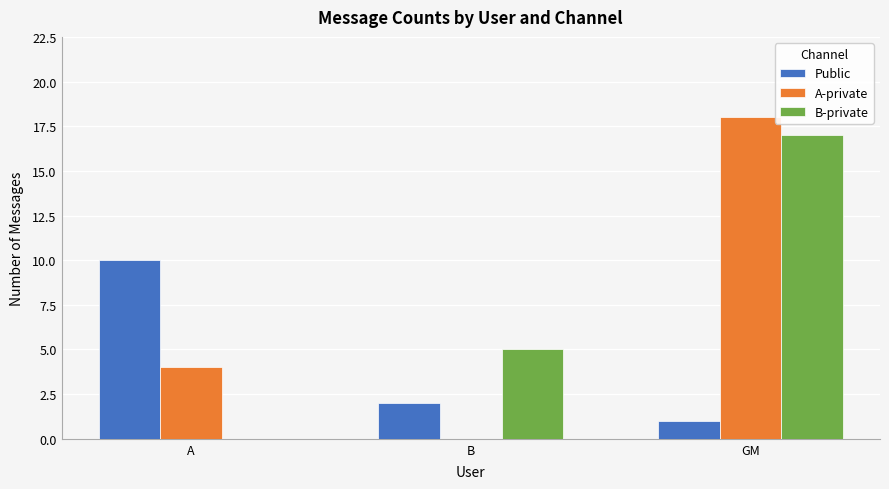

The value of A-private at A is 7. True or false?

False